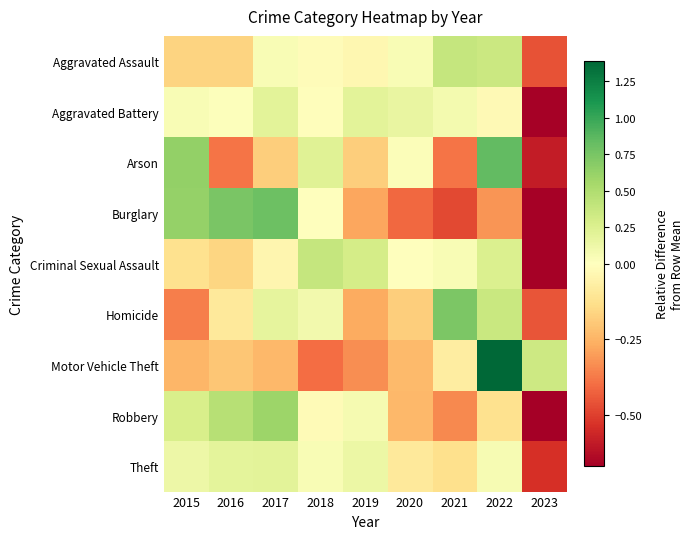

At which category does the chart reach its peak across all series?

2022